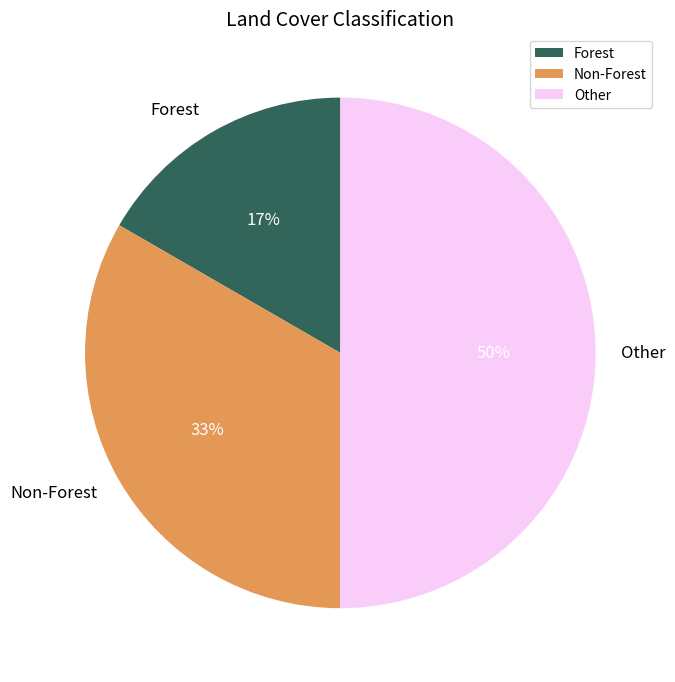

Combined, do Forest and Other account for over 50%?

Yes